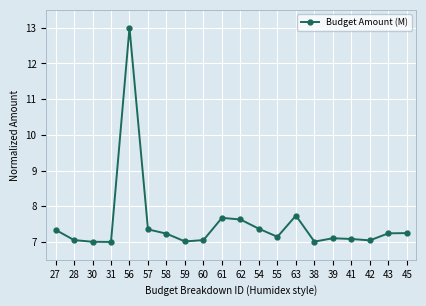

Which has a higher value, 43 or 60?

43